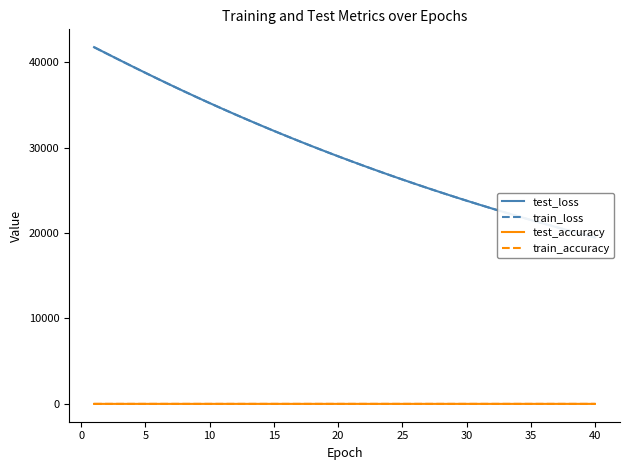

Count the number of categories in the chart.

40